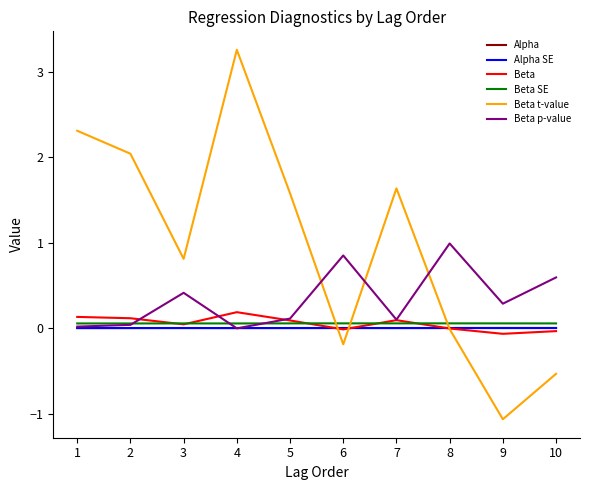

In Beta t-value, how many points are lower than both neighbors (excluding endpoints)?

3